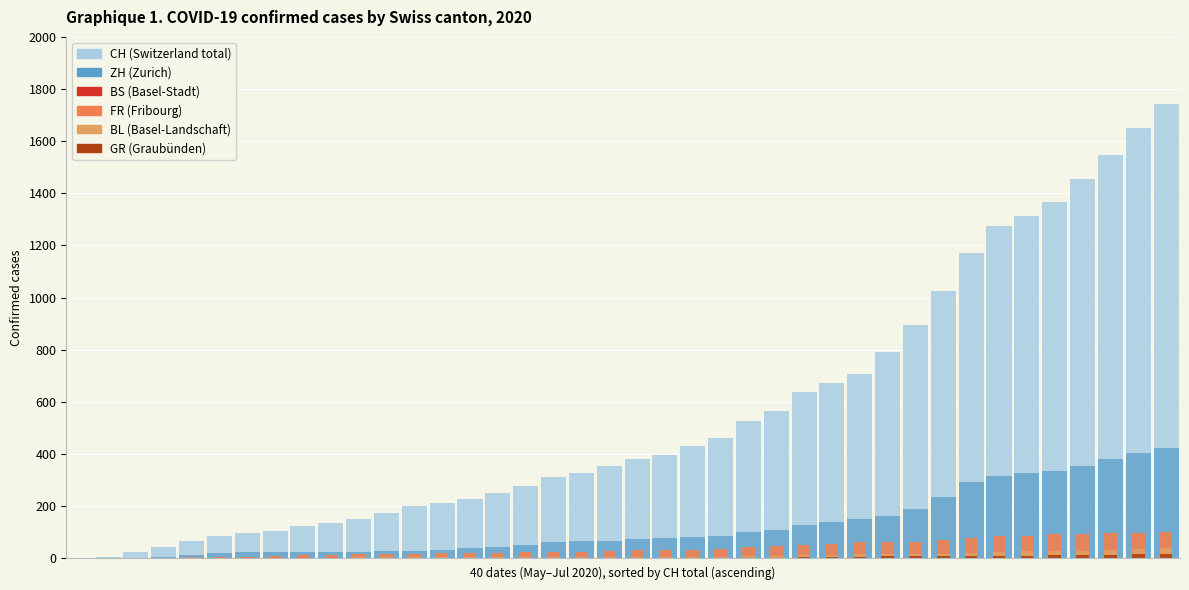

How many values in the CH (Switzerland total) series exceed 380?

19